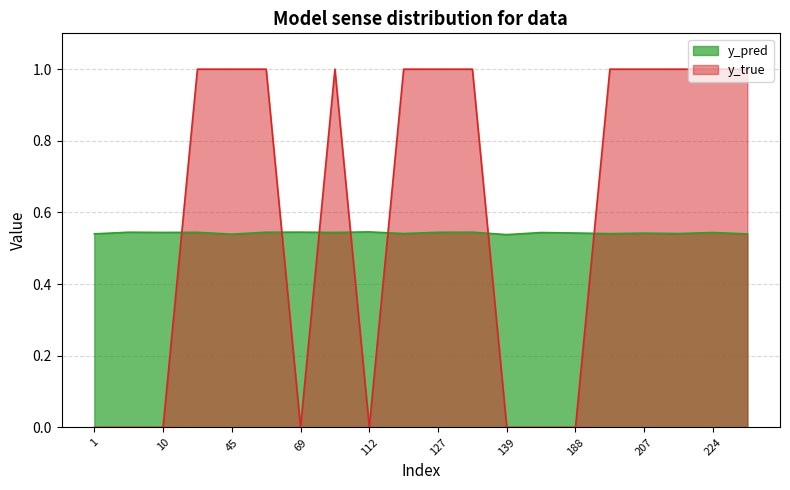

List the labels in order of y_true value, largest first.

23, 45, 65, 96, 113, 127, 130, 191, 207, 222, 224, 228, 1, 7, 10, 69, 112, 139, 184, 188